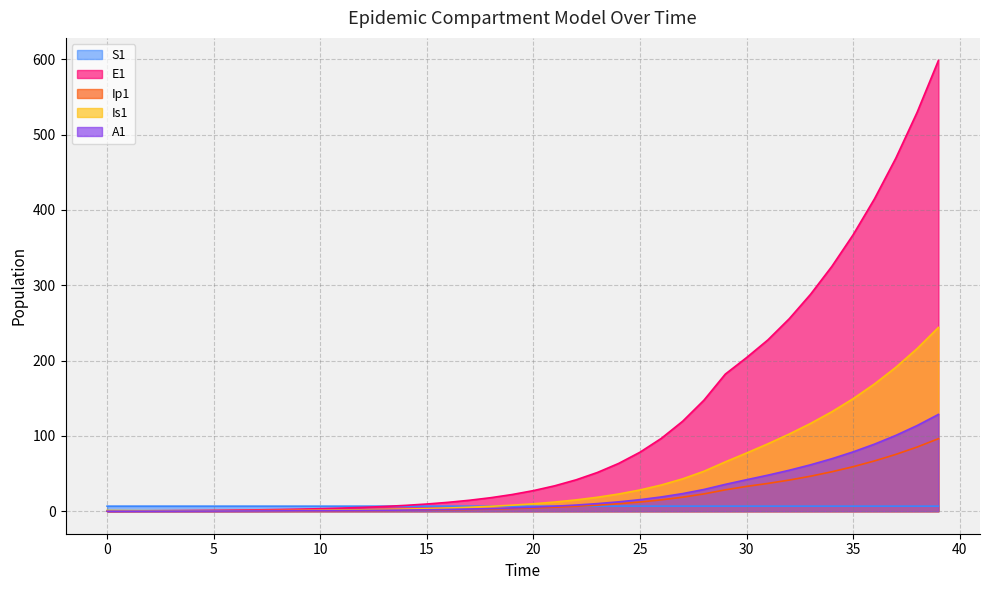

Between 8 and 37, which series saw the biggest shift?

E1